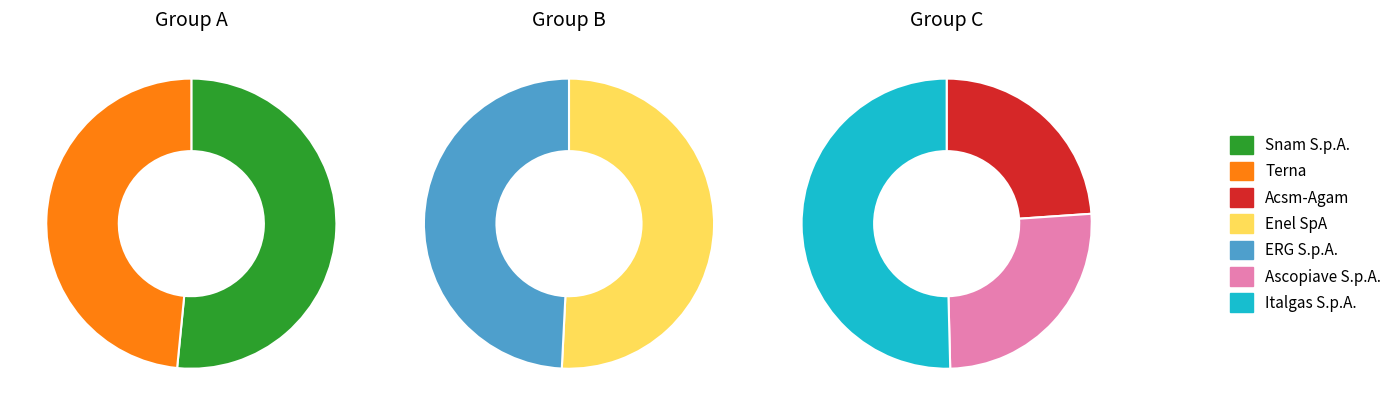

To the nearest percent, what portion does Enel SpA represent?

16%